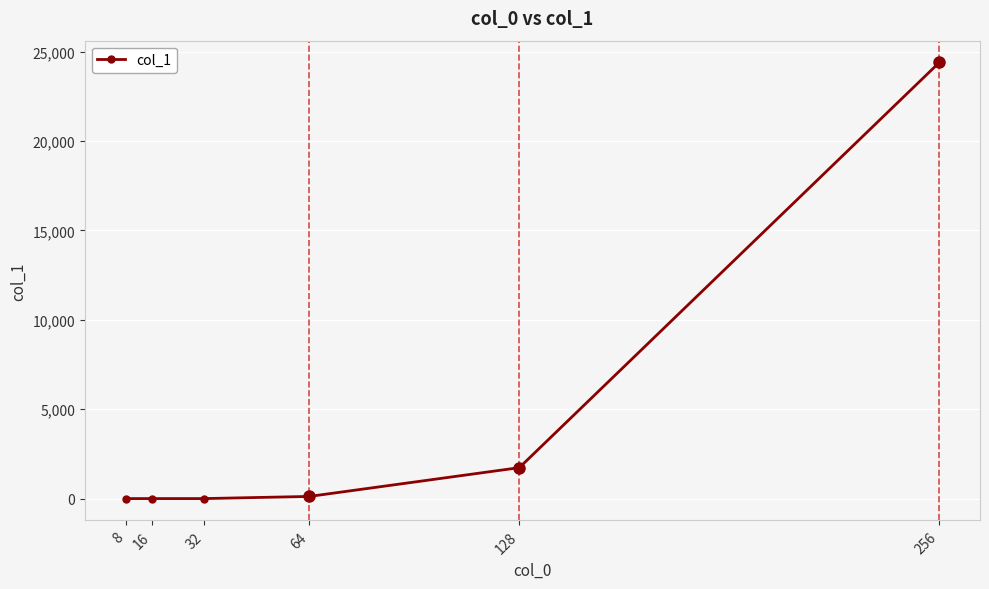

Reading right to left, list all the values displayed in this chart.

256=24400	128=1730	64=120	32=0	16=0	8=0